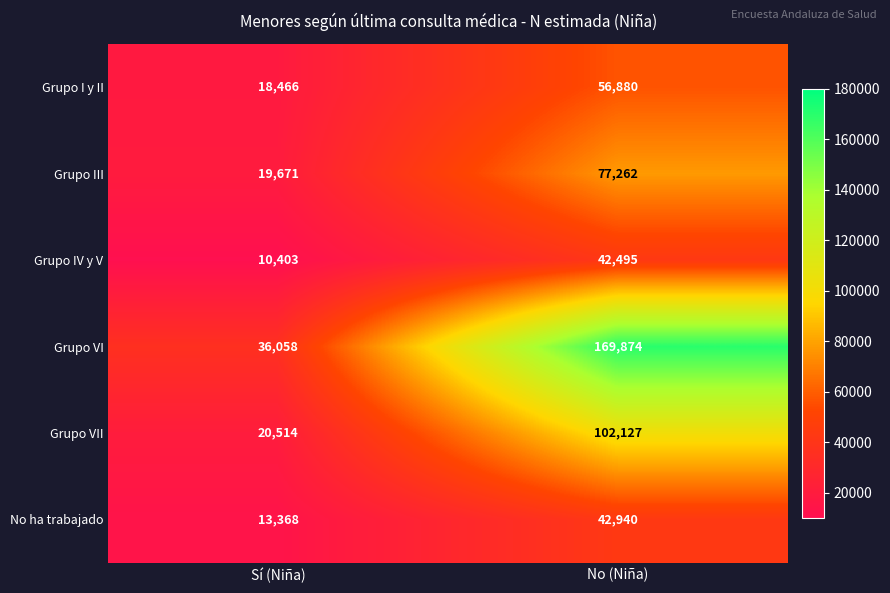

What is the total value across all series at No (Niña)?

491578